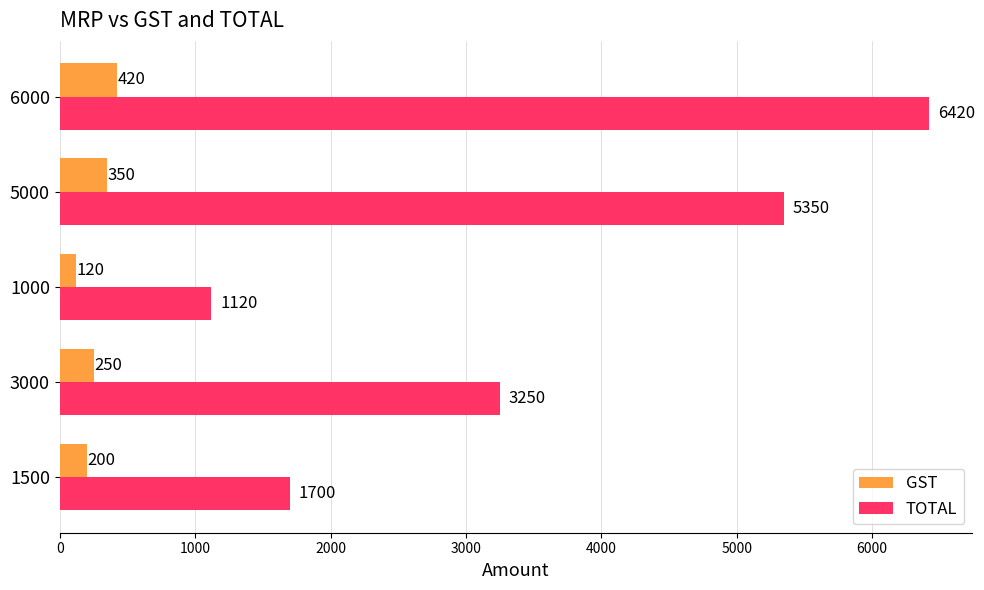

What is the difference between the maximum and second lowest values in the TOTAL series?

4720